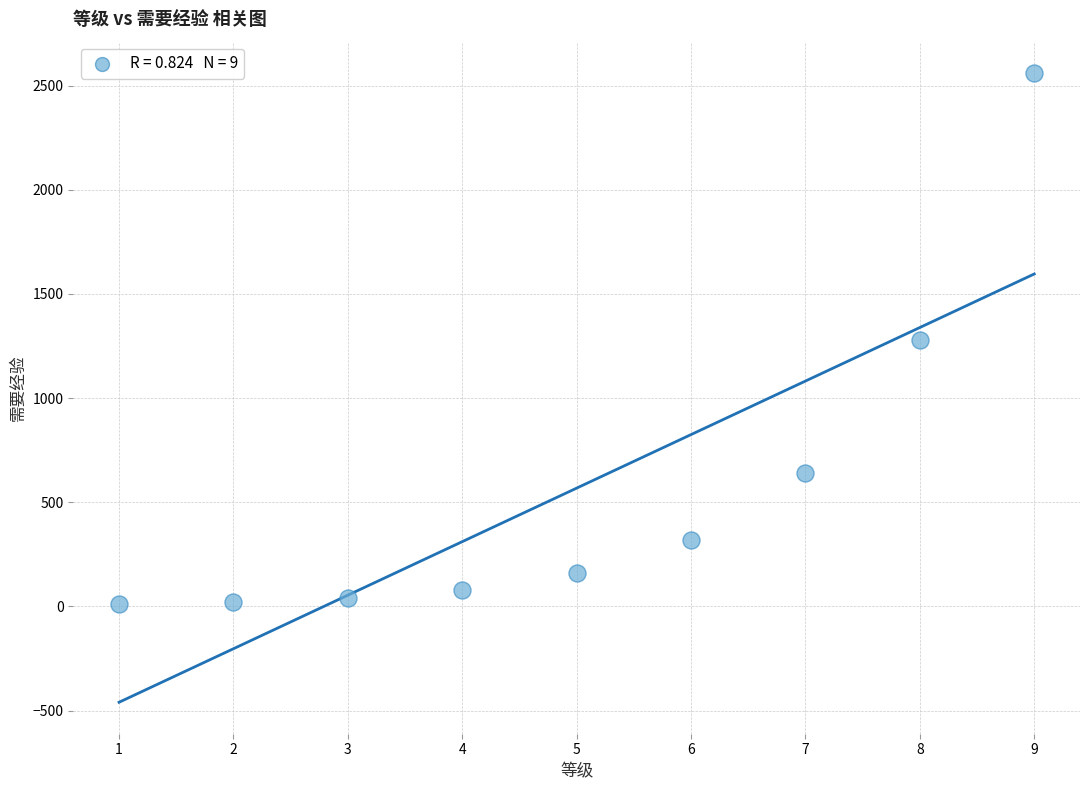

What is the range of Y values (max minus min)?

2550